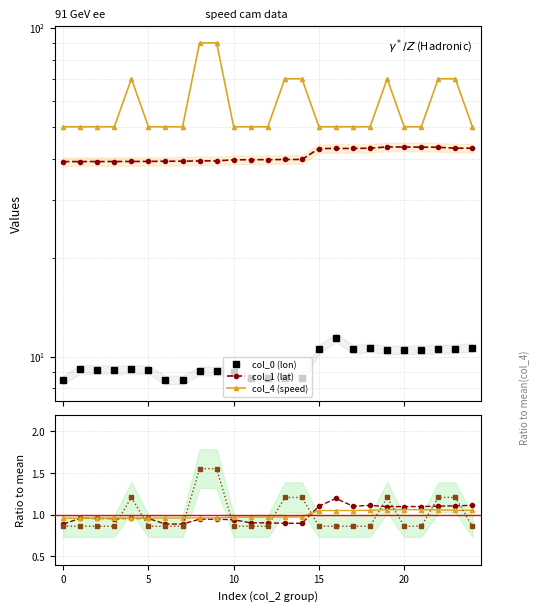

At which category is the sum across all series the highest?

9